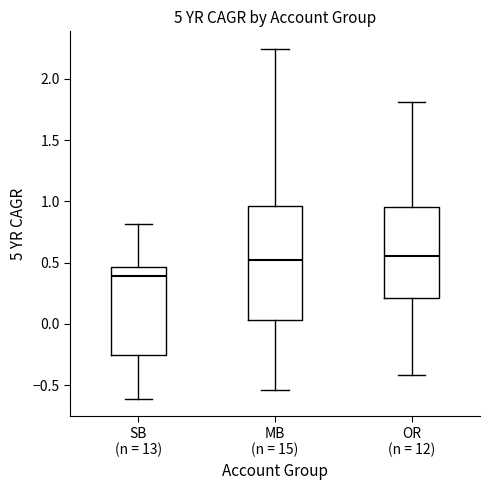

Which box is the tallest, from its lower edge to its upper edge?

MB (n = 15)